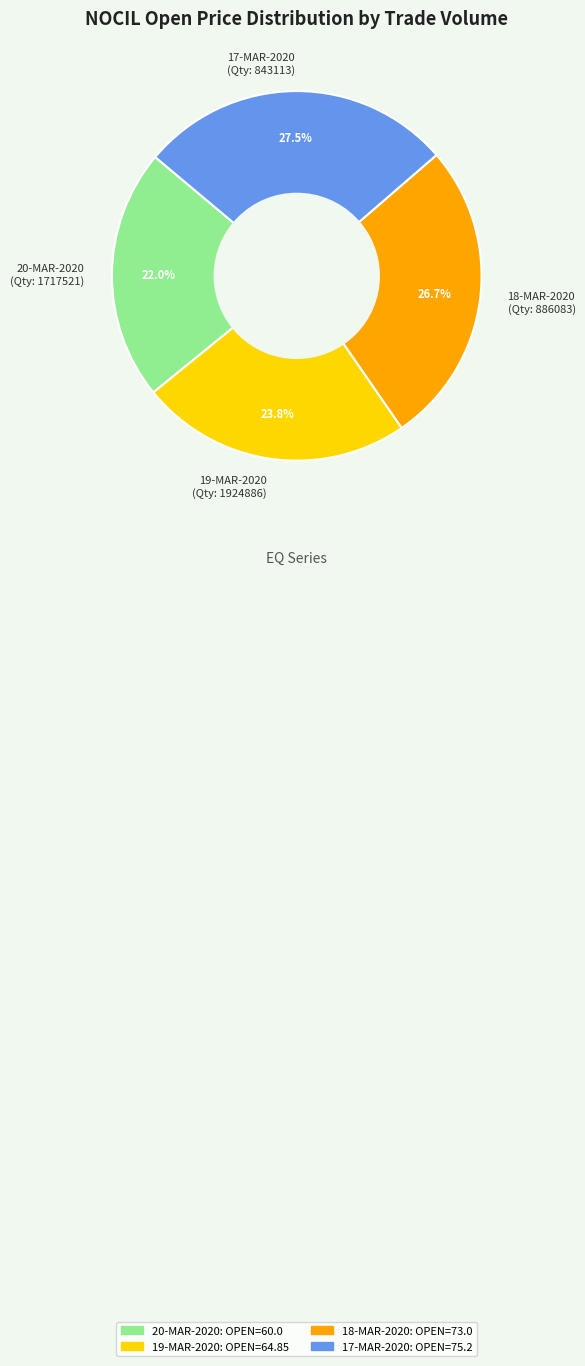

Which category has the biggest portion of the pie?

17-MAR-2020 (Qty: 843113)